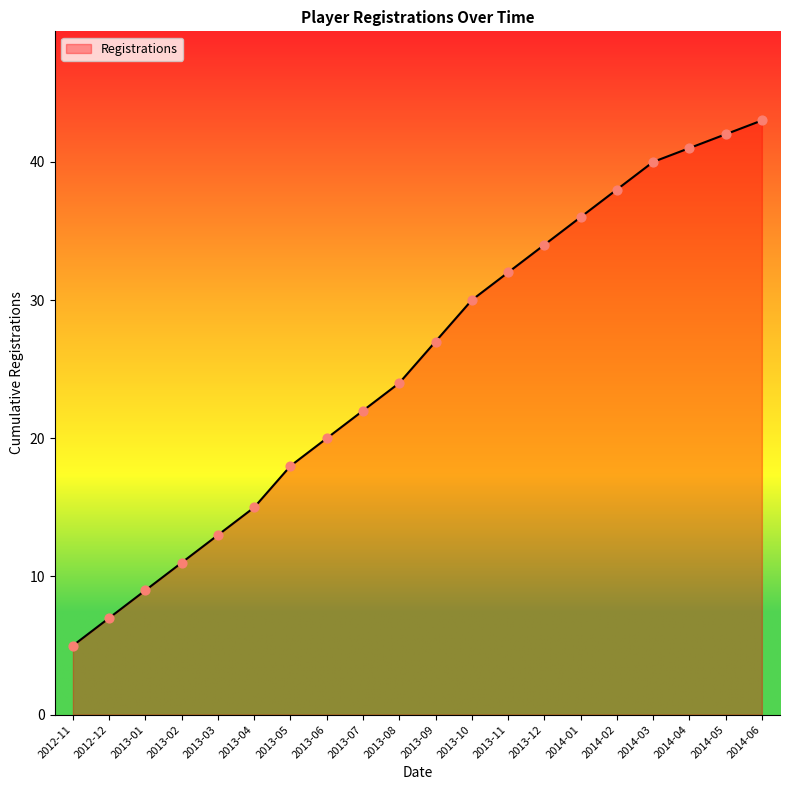

Which has a higher value, 2013-07 or 2013-10?

2013-10